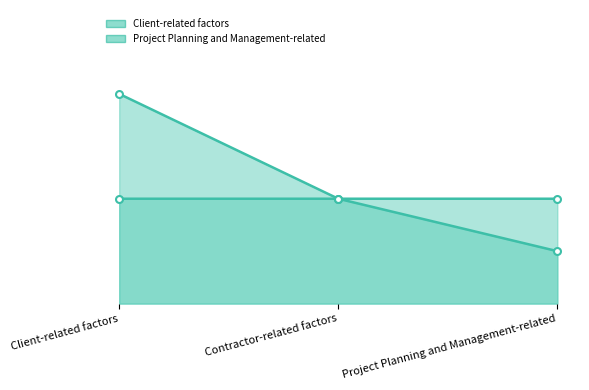

What is the average value of the Project Planning and Management-related series?

1.3